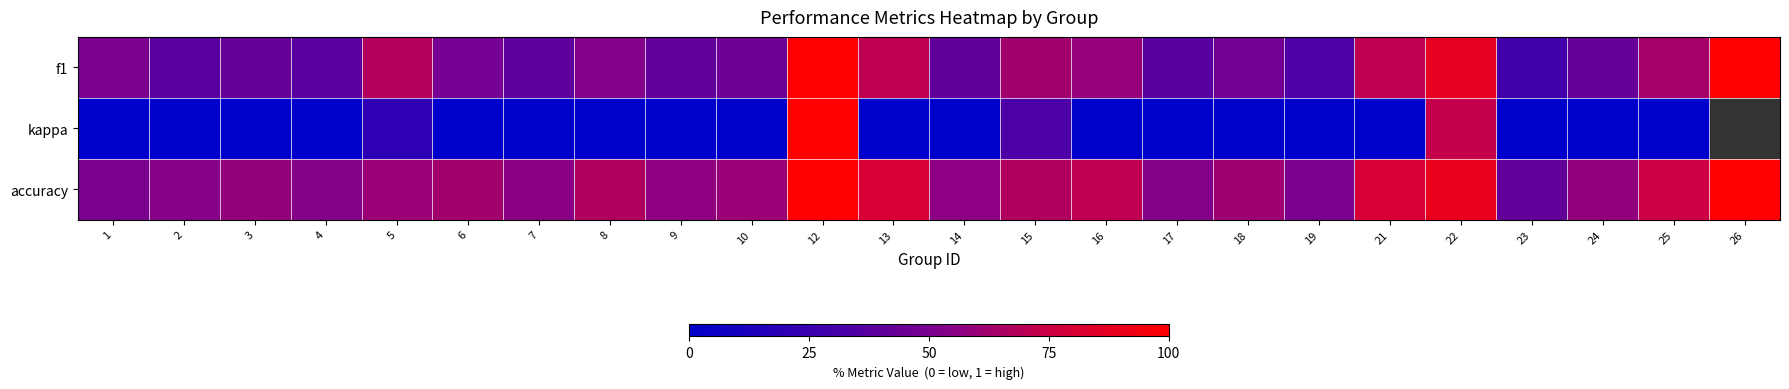

How many series are shown in this chart?

3